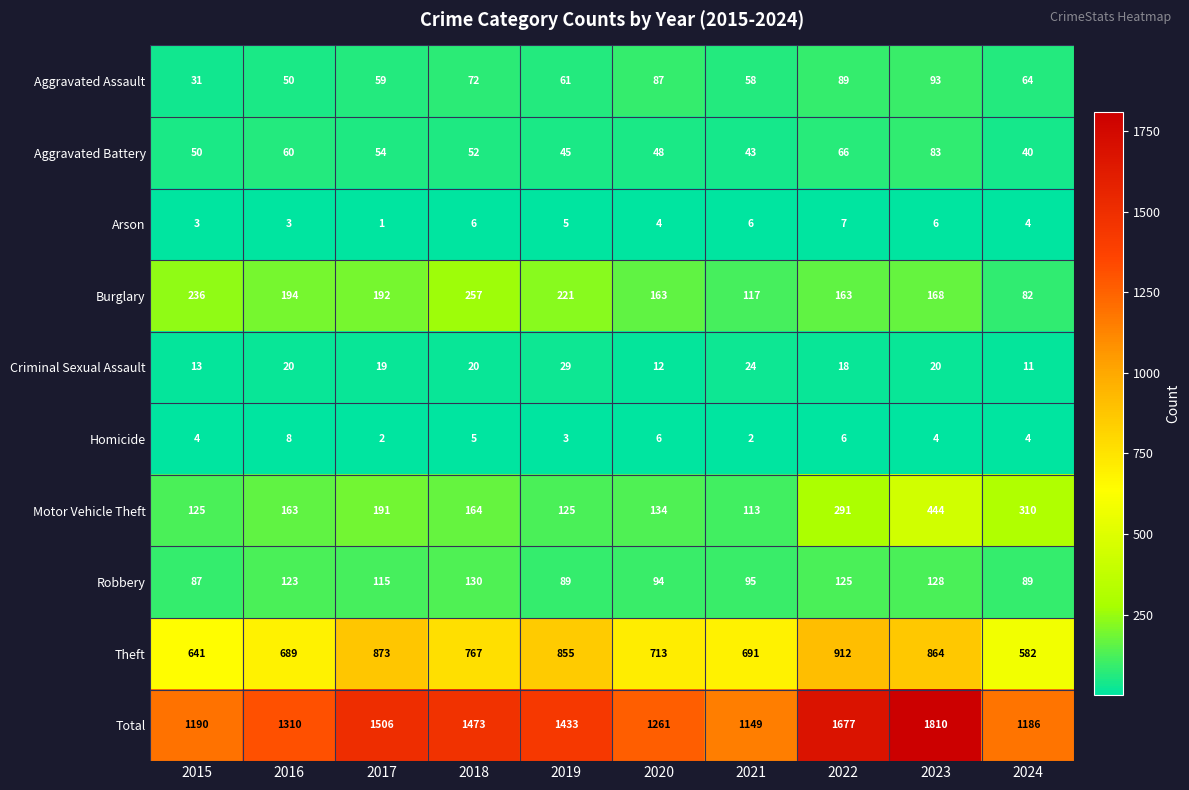

Is the value of Homicide at 2024 greater than the value of Criminal Sexual Assault at 2018?

No